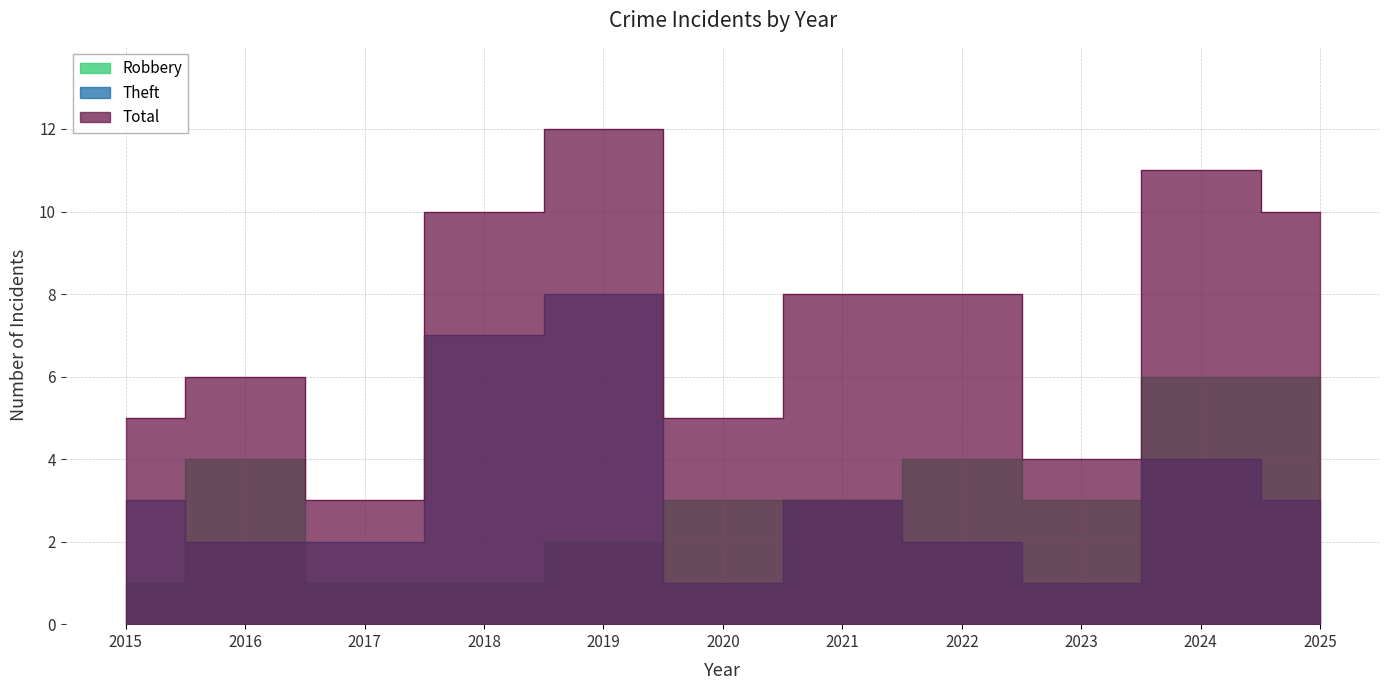

At which category does the chart reach its minimum across all series?

2015